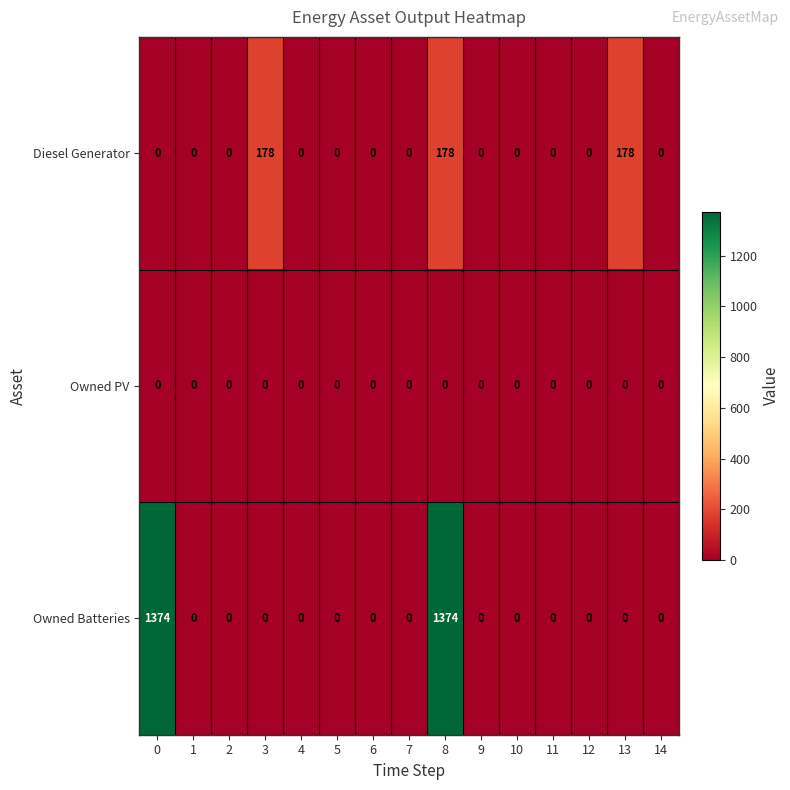

At which category is the sum across all series the highest?

8